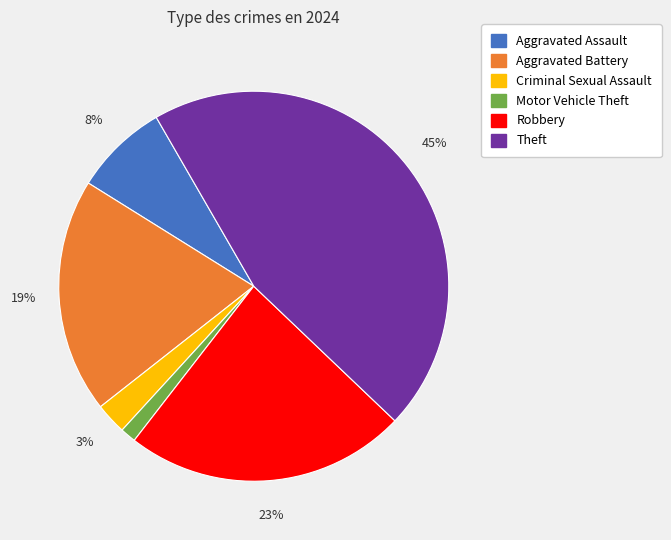

Count the number of slices in the pie.

6